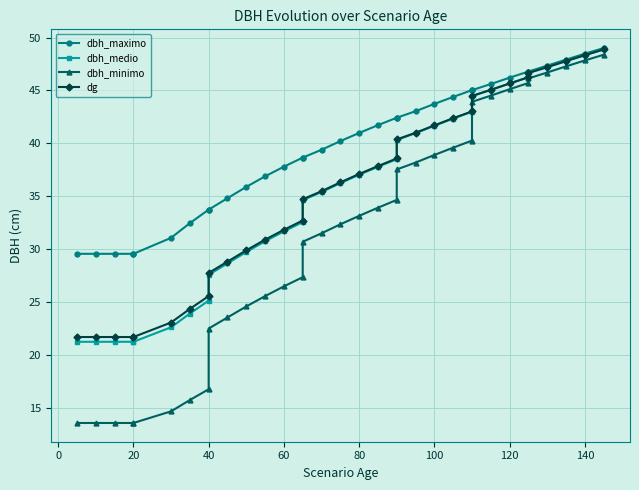

True or false: dbh_medio and dbh_maximo cross at least once.

False